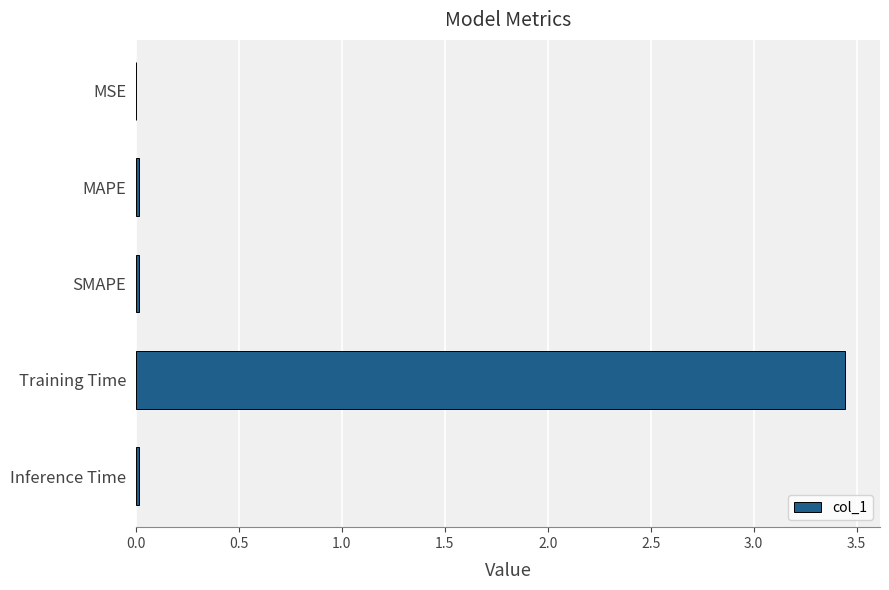

What is the average value?

0.7